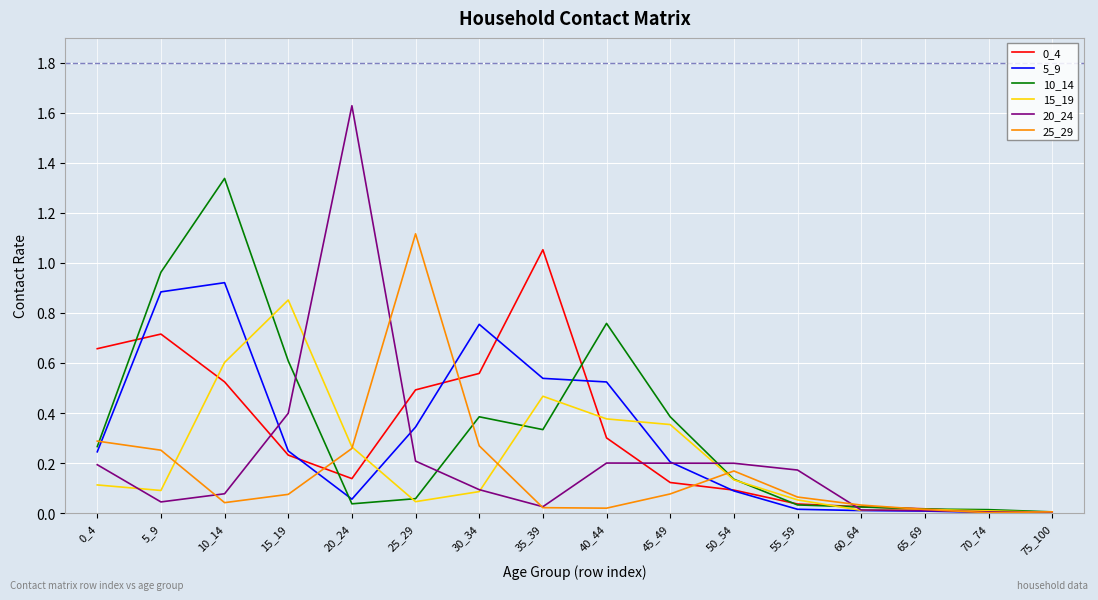

At how many categories does at least one series exceed 1?

4